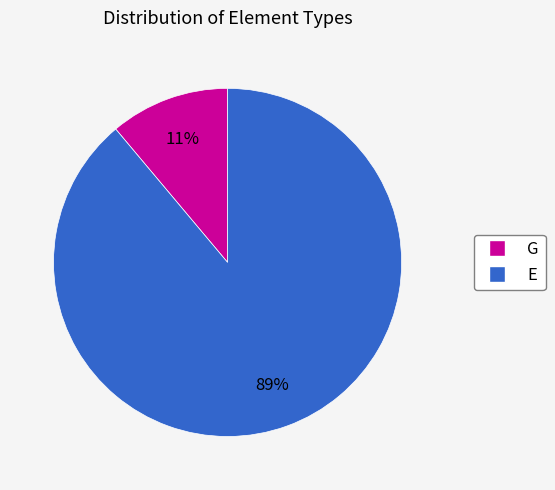

True or false: E accounts for 99% of the total.

False